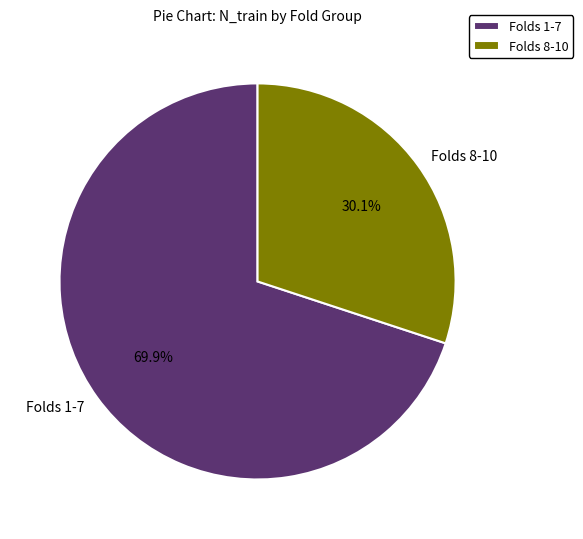

How much of the chart is everything except Folds 1-7?

30.1%